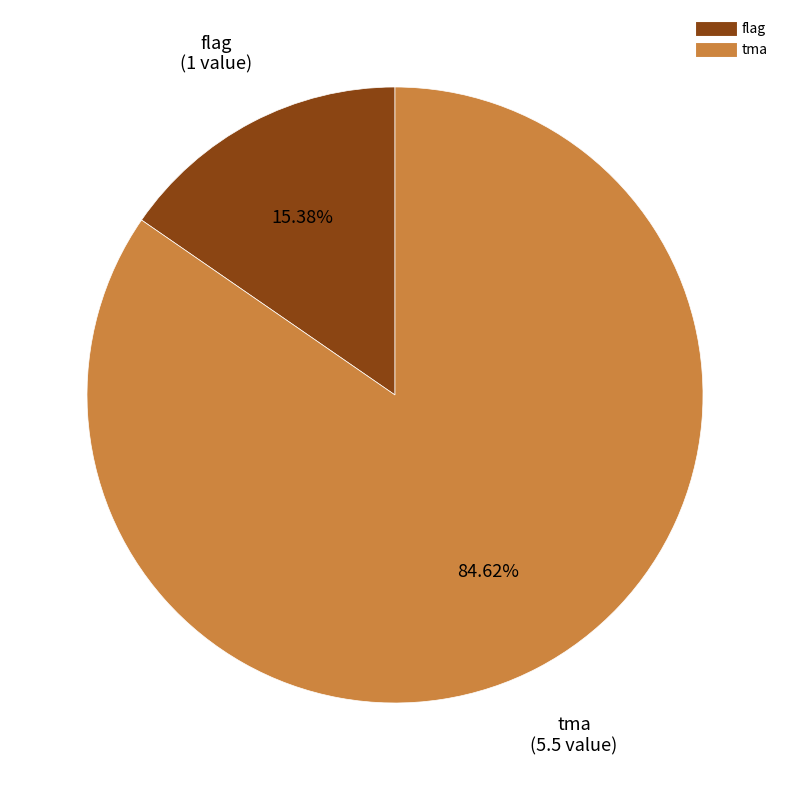

Between tma and flag, which is larger?

tma